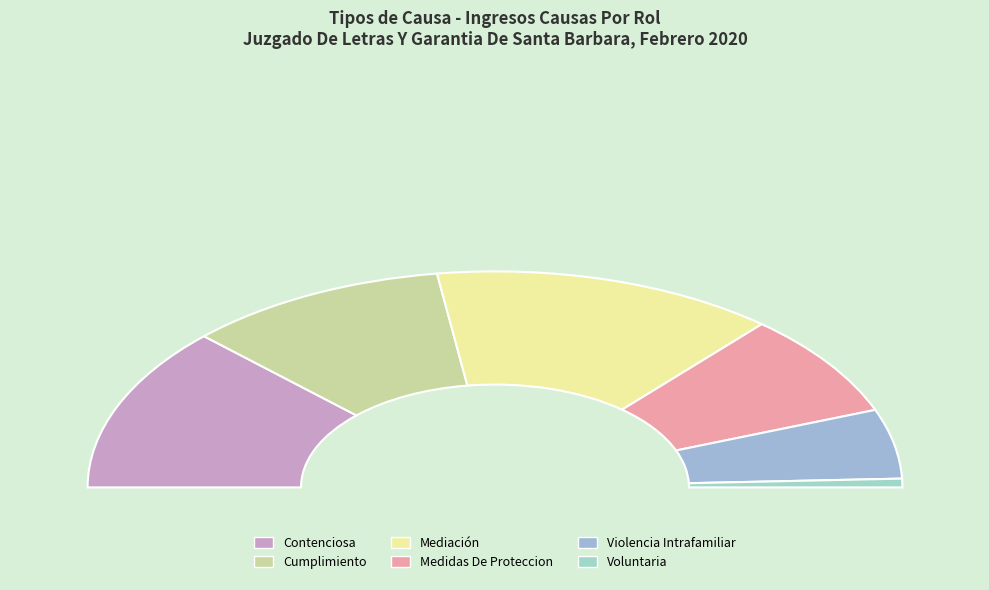

Does Voluntaria represent more than half of the total?

No